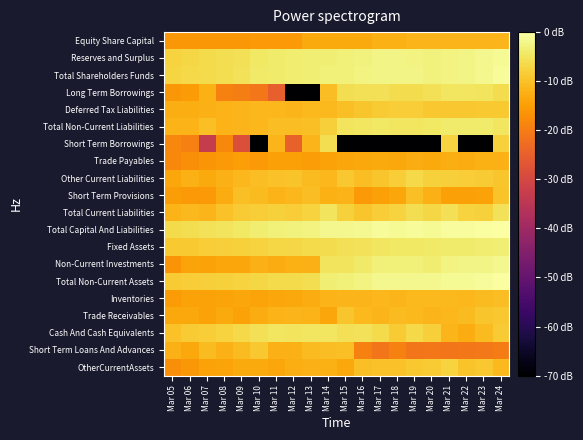

Count the number of data series in this chart.

20